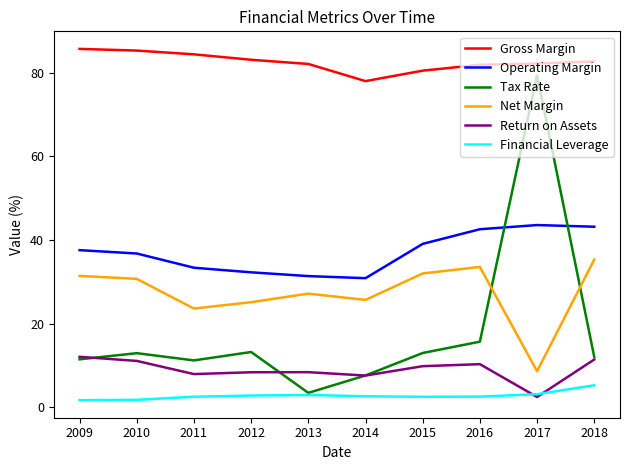

Where is the first local maximum for Tax Rate?

2010